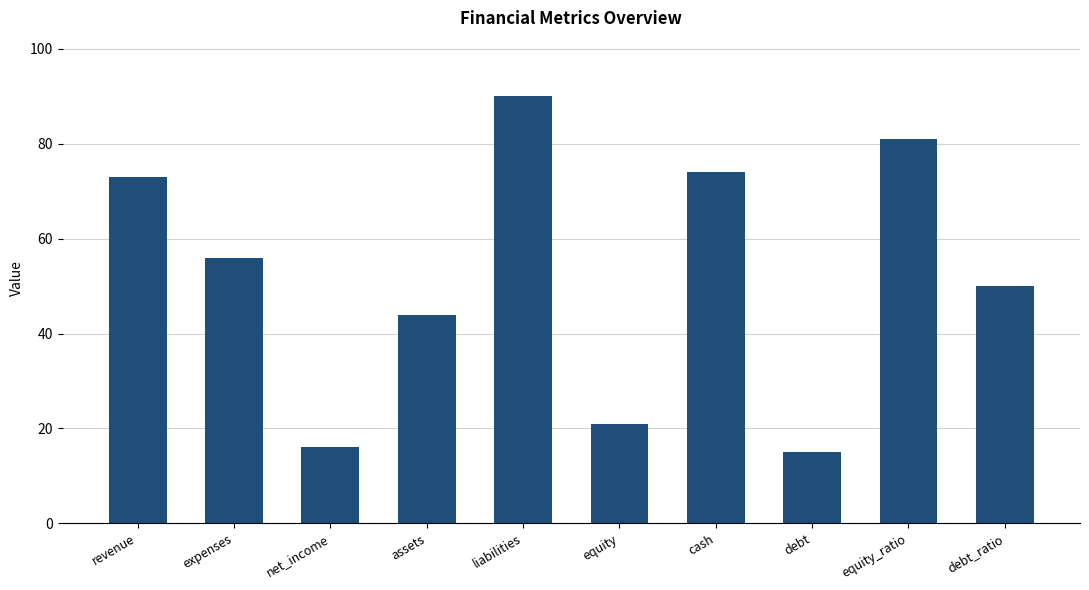

At which category does the chart reach its peak across all series?

liabilities